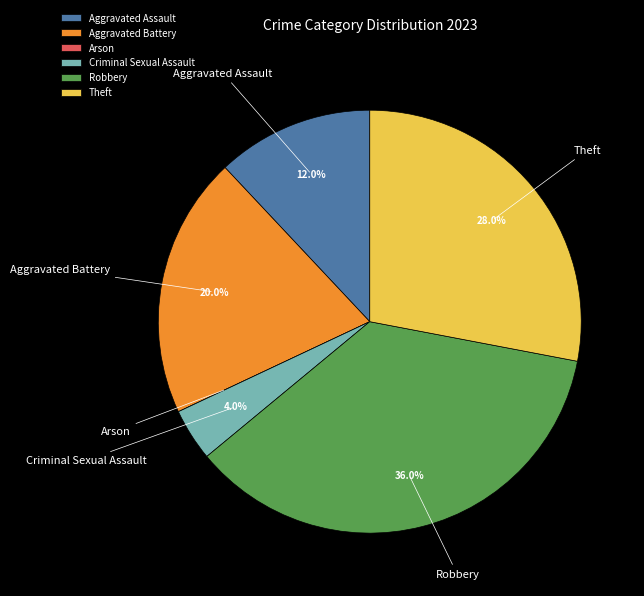

Which slice is the largest?

Robbery